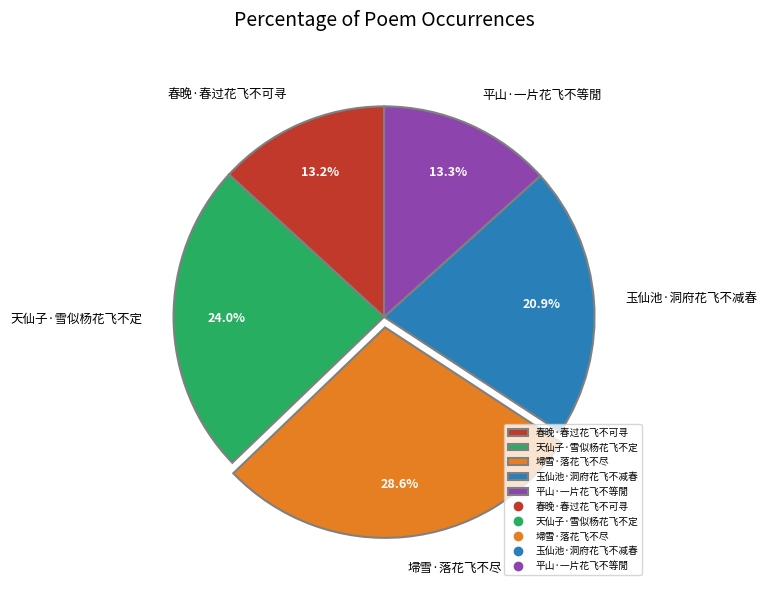

What is the ratio of the value at 埽雪·落花飞不尽 to the value at 玉仙池·洞府花飞不减春?

1.4